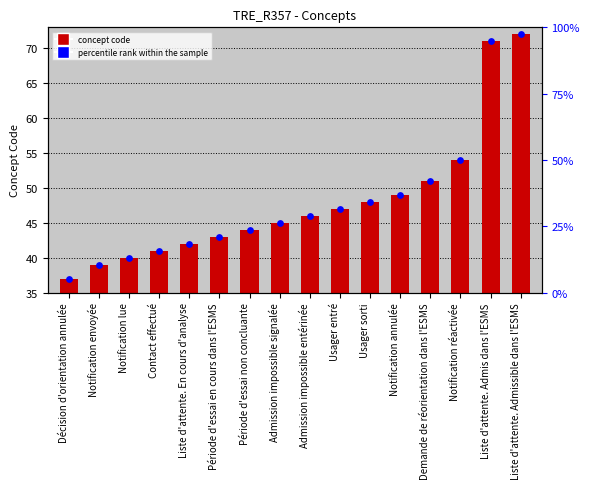

Is the value of Concept at Usager entré greater than the value of percentile rank within the sample at Période d'essai non concluante?

Yes